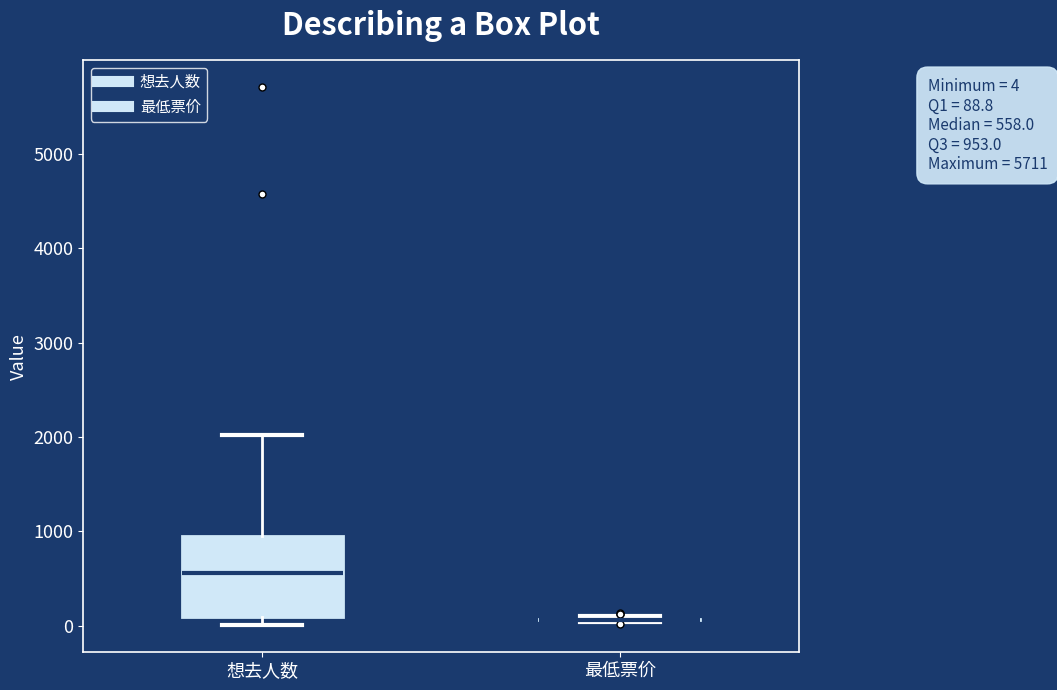

Comparing the boxes themselves (not the whiskers), which one is the tallest?

想去人数